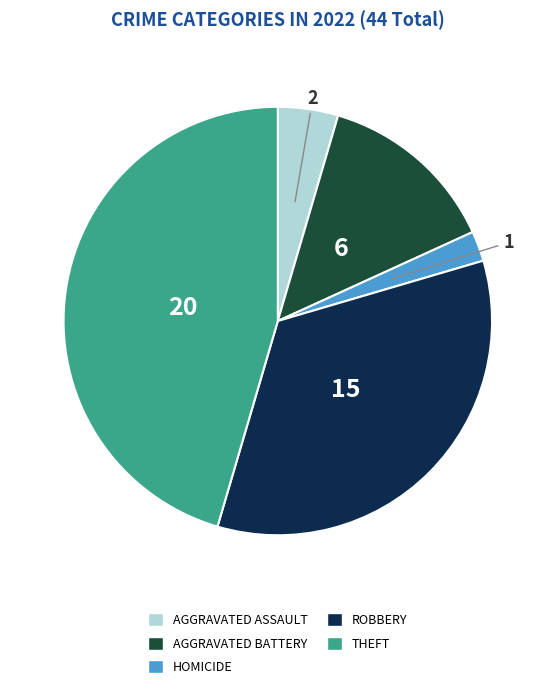

Is there a majority slice in this chart?

No